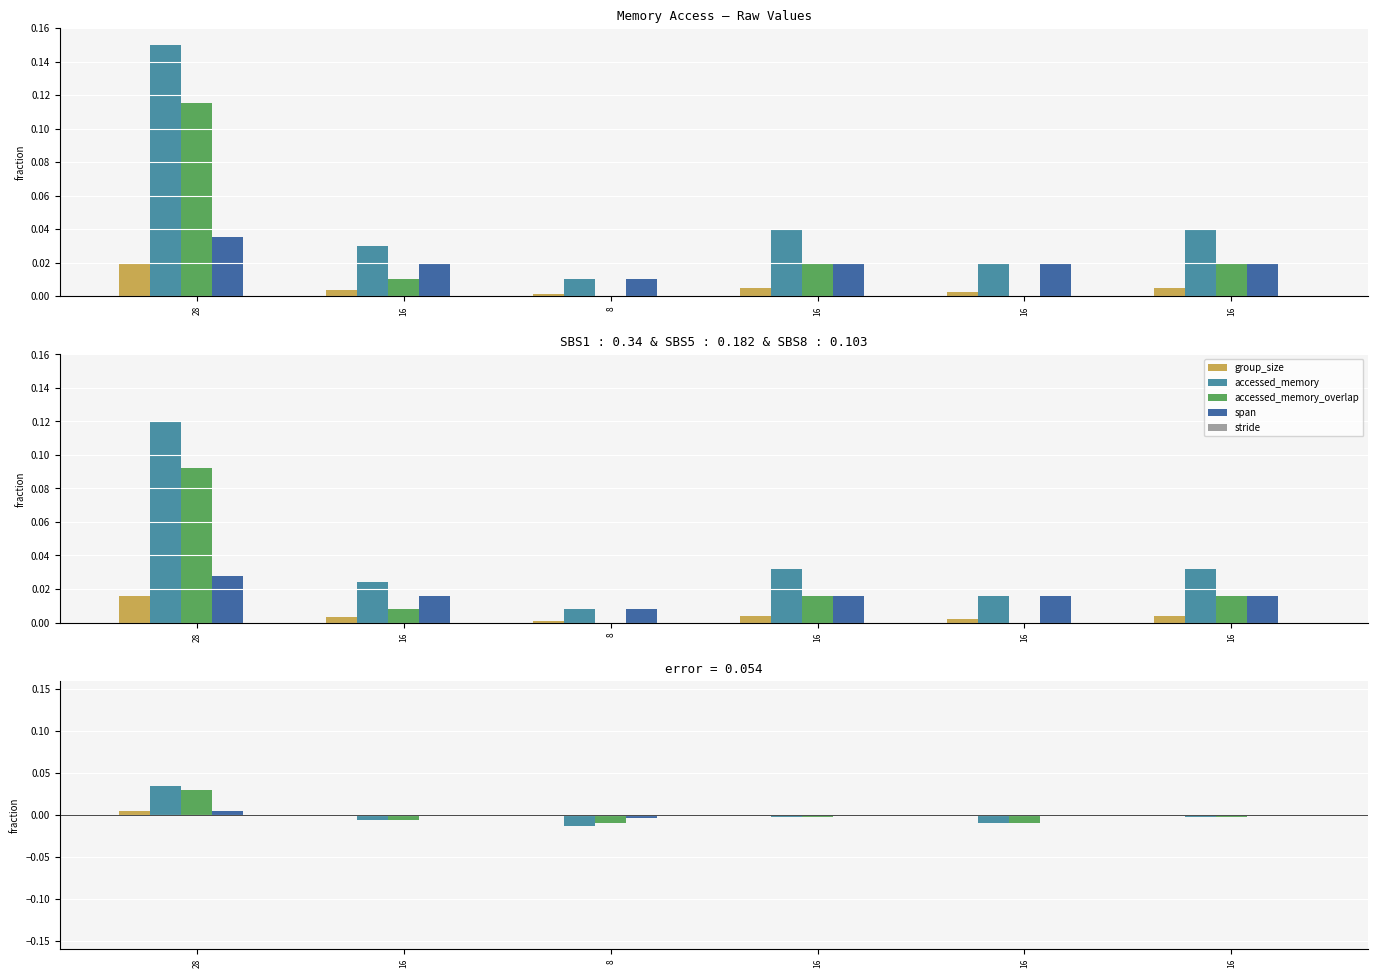

How many positive values does the span series have?

1